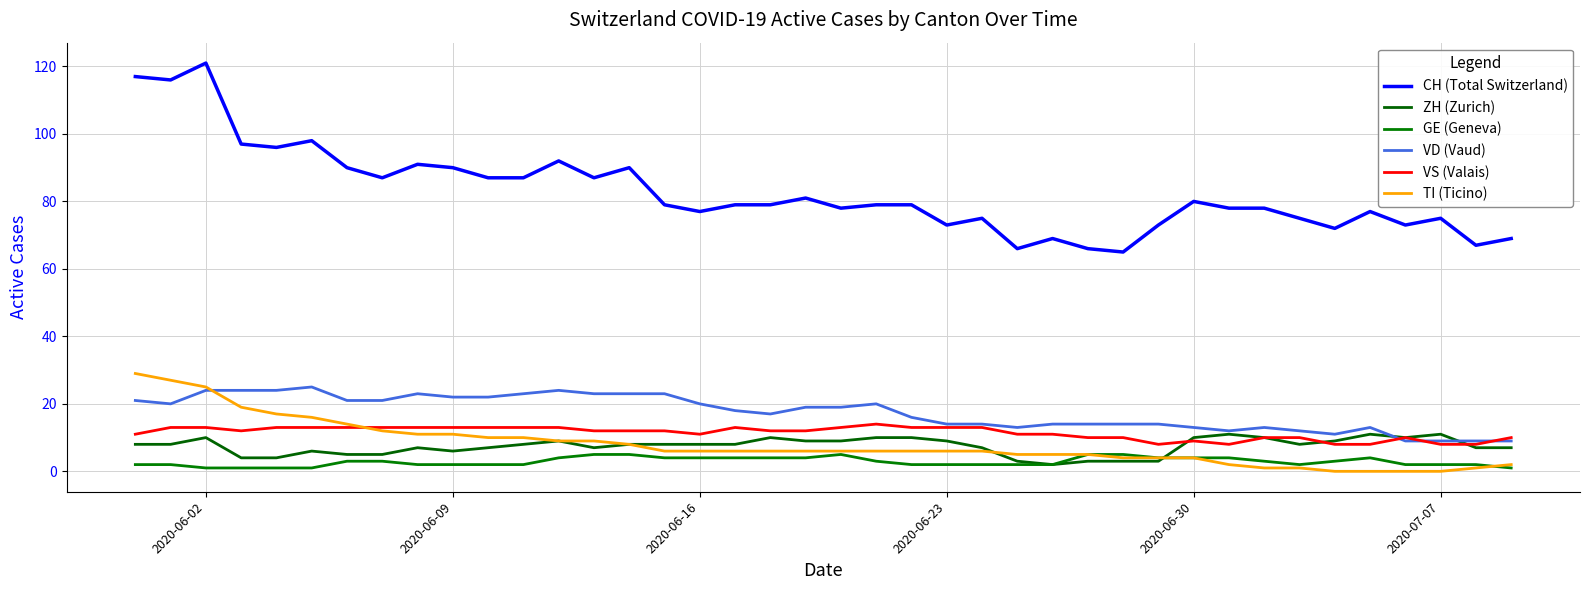

List the series in order of their peak value, lowest first.

GE (Geneva), ZH (Zurich), VS (Valais), VD (Vaud), TI (Ticino), CH (Total Switzerland)